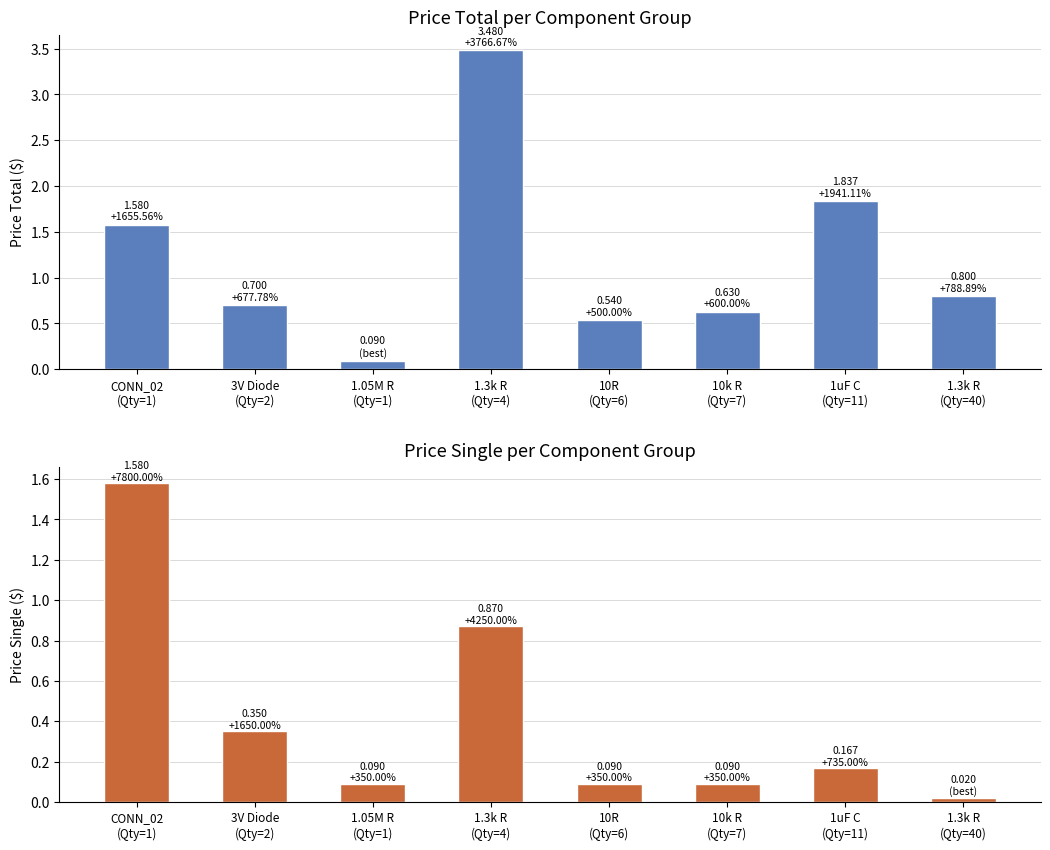

At which label does Price total reach its peak?

1.3k R
(Qty=4)